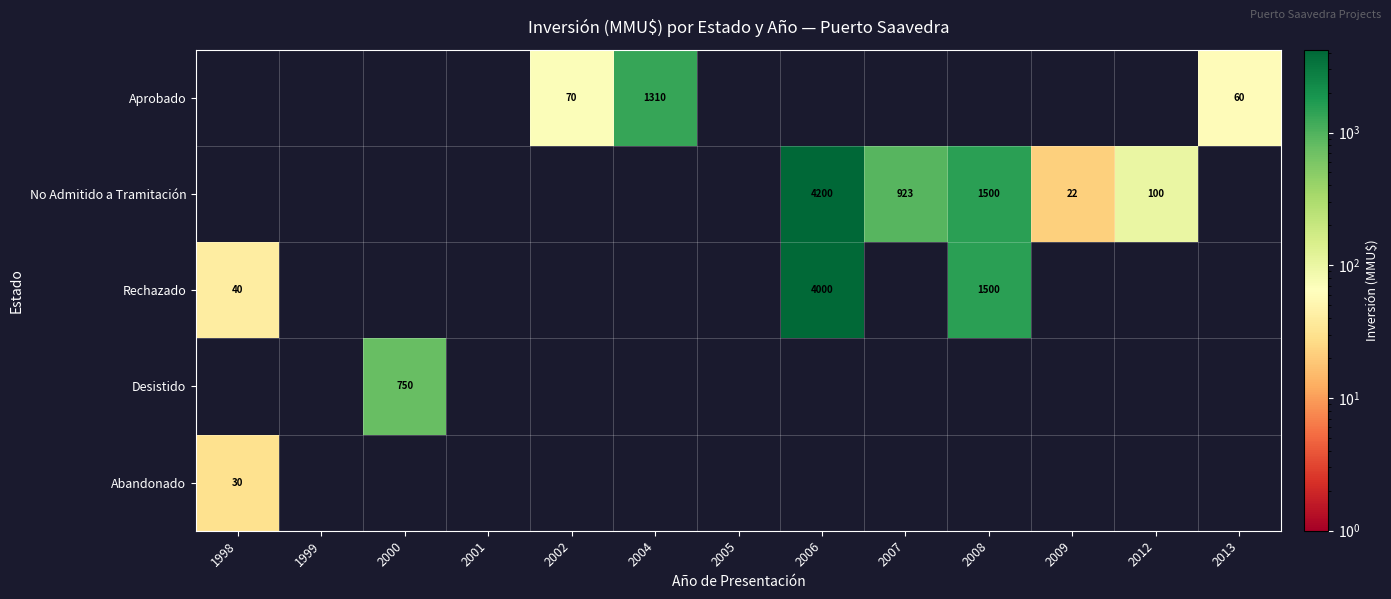

What is the difference between the No Admitido a Tramitación values at 2008 and 2009?

1478